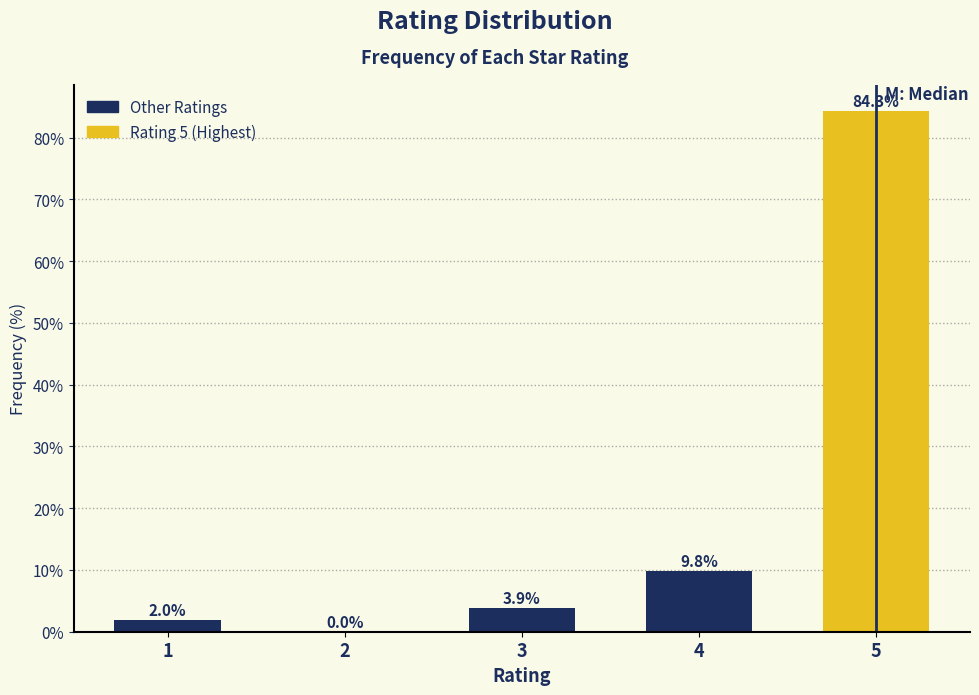

Reading right to left, list all the values displayed in this chart.

5=84.3	4=9.8	3=3.9	2=0.0	1=2.0